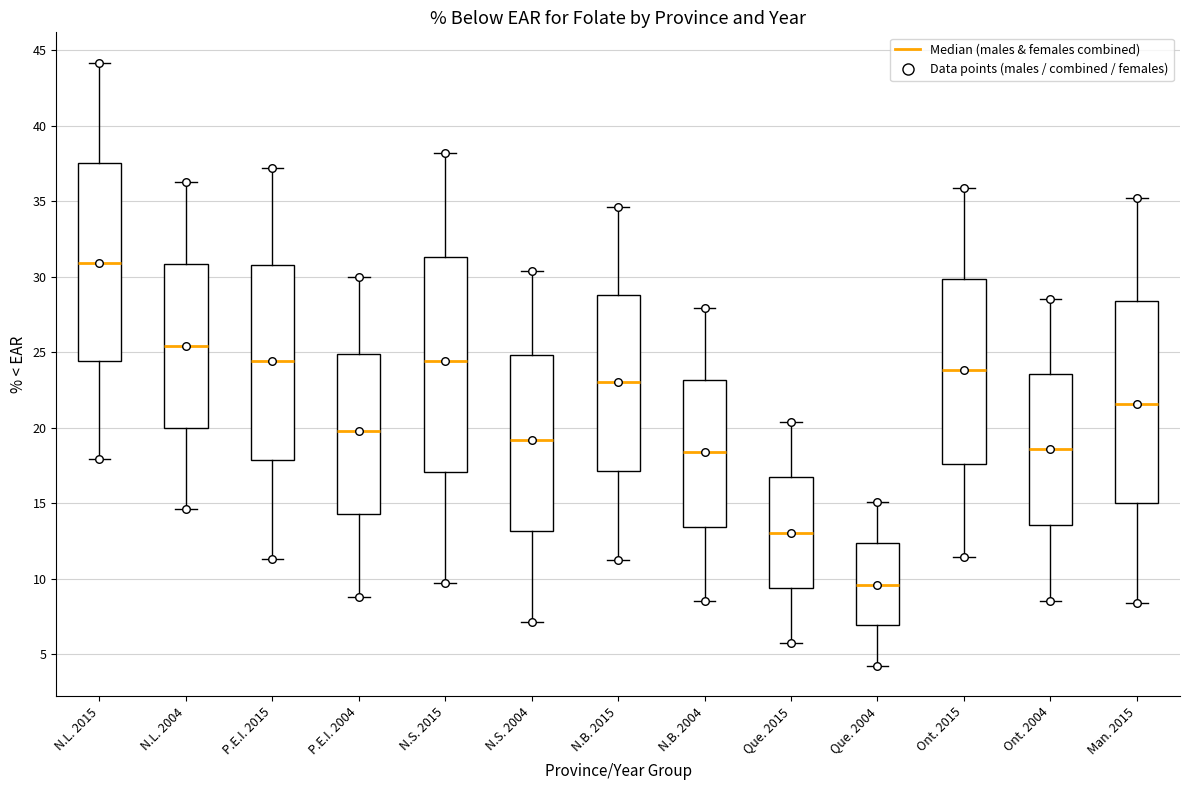

Reading left to right, transcribe this box plot: for each box, give where its median line is, the range the box spans, and where its two whiskers end, as read against the y-axis. The values are not printed on the chart, so give them approximately, as read against the axis.

N.L. 2015: median 31.0, box 24.5 to 37.5, whiskers 18.0 to 44.0
N.L. 2004: median 25.5, box 20.0 to 31.0, whiskers 14.5 to 36.5
P.E.I. 2015: median 24.5, box 18.0 to 31.0, whiskers 11.5 to 37.0
P.E.I. 2004: median 20.0, box 14.5 to 25.0, whiskers 9.0 to 30.0
N.S. 2015: median 24.5, box 17.0 to 31.5, whiskers 9.5 to 38.0
N.S. 2004: median 19.0, box 13.0 to 25.0, whiskers 7.0 to 30.5
N.B. 2015: median 23.0, box 17.0 to 29.0, whiskers 11.0 to 34.5
N.B. 2004: median 18.5, box 13.5 to 23.0, whiskers 8.5 to 28.0
Que. 2015: median 13.0, box 9.5 to 16.5, whiskers 5.5 to 20.5
Que. 2004: median 9.5, box 7.0 to 12.5, whiskers 4.0 to 15.0
Ont. 2015: median 24.0, box 17.5 to 30.0, whiskers 11.5 to 36.0
Ont. 2004: median 18.5, box 13.5 to 23.5, whiskers 8.5 to 28.5
Man. 2015: median 21.5, box 15.0 to 28.5, whiskers 8.5 to 35.0